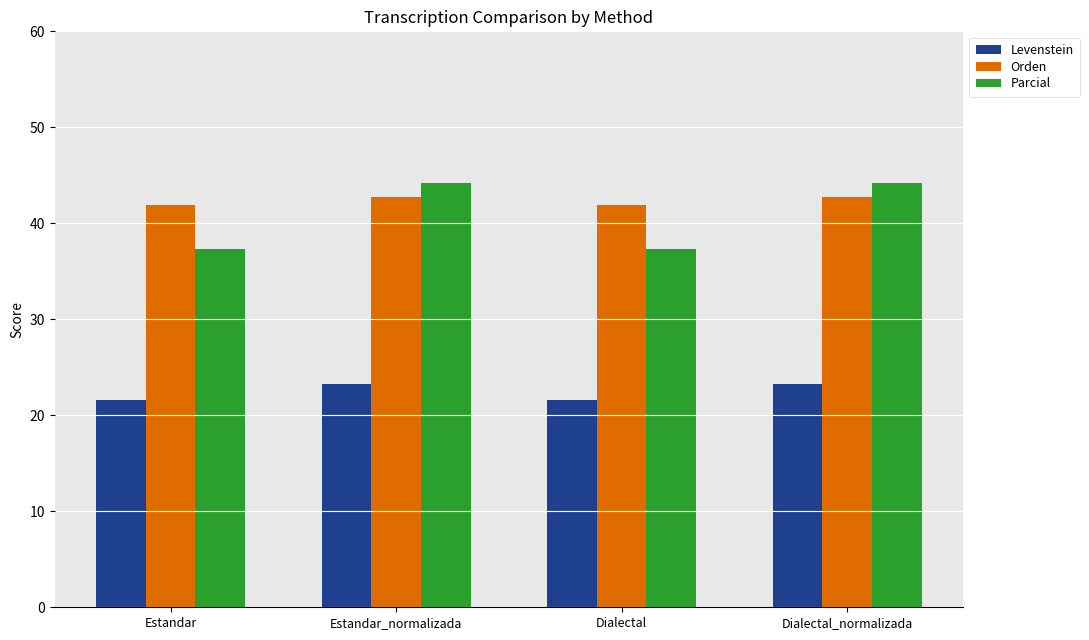

Read the Orden value at Estandar.

41.9